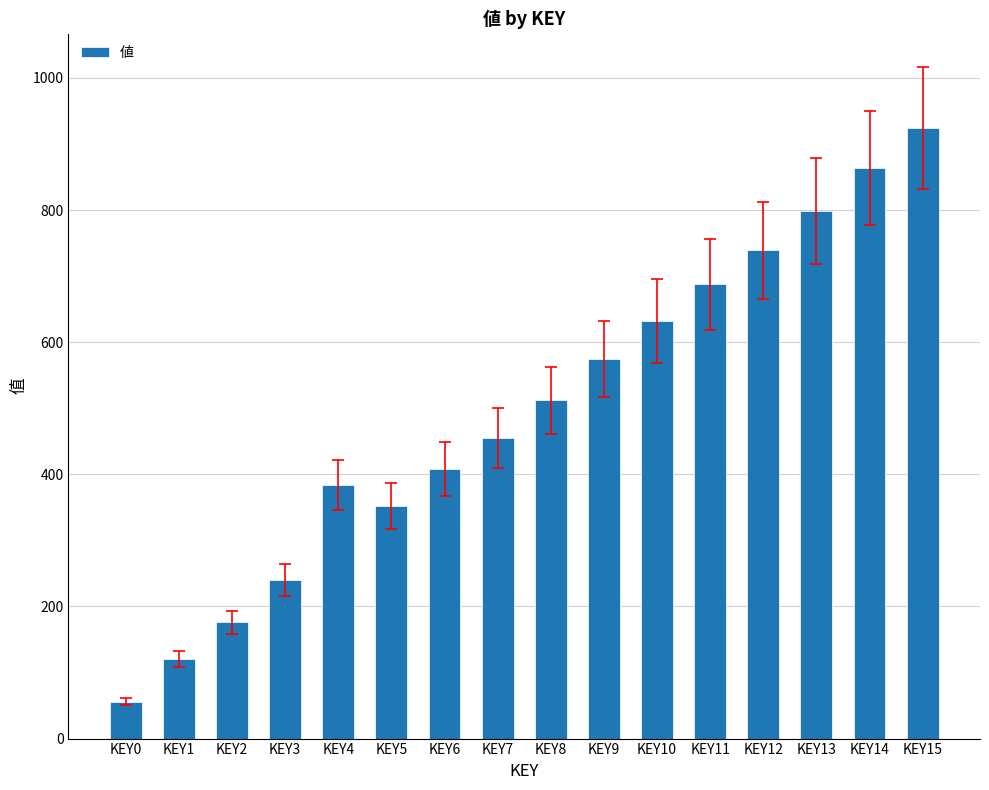

At which label is the value closest to 490?

KEY8